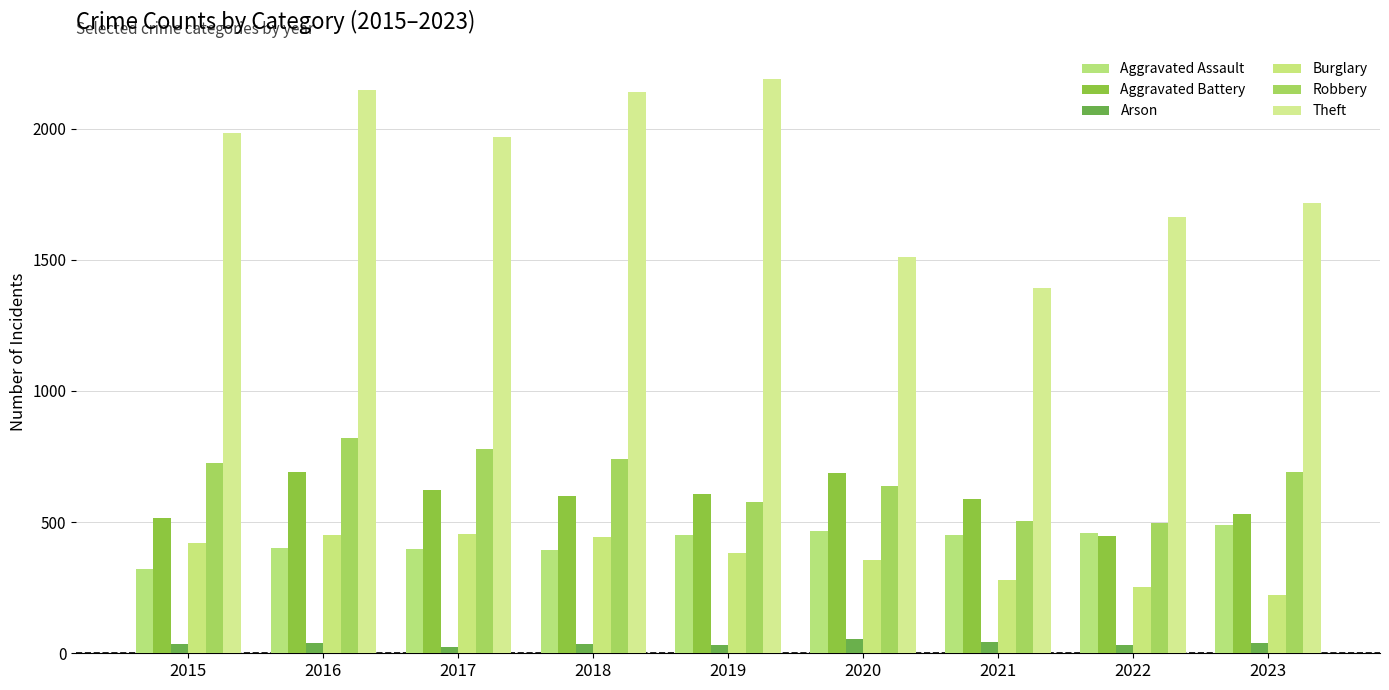

Are the bars horizontal?

No